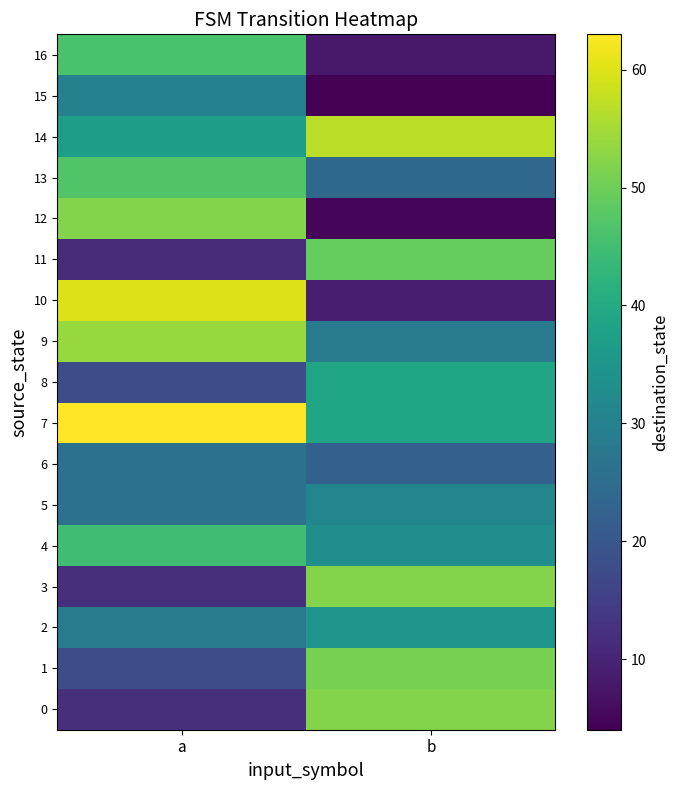

Reading right to left, what are all the values shown in this chart?

0: b=52	a=12
1: b=51	a=18
2: b=35	a=28
3: b=52	a=12
4: b=33	a=45
5: b=31	a=26
6: b=22	a=26
7: b=39	a=63
8: b=39	a=18
9: b=28	a=54
10: b=9	a=60
11: b=49	a=11
12: b=5	a=52
13: b=24	a=47
14: b=57	a=37
15: b=4	a=30
16: b=8	a=46